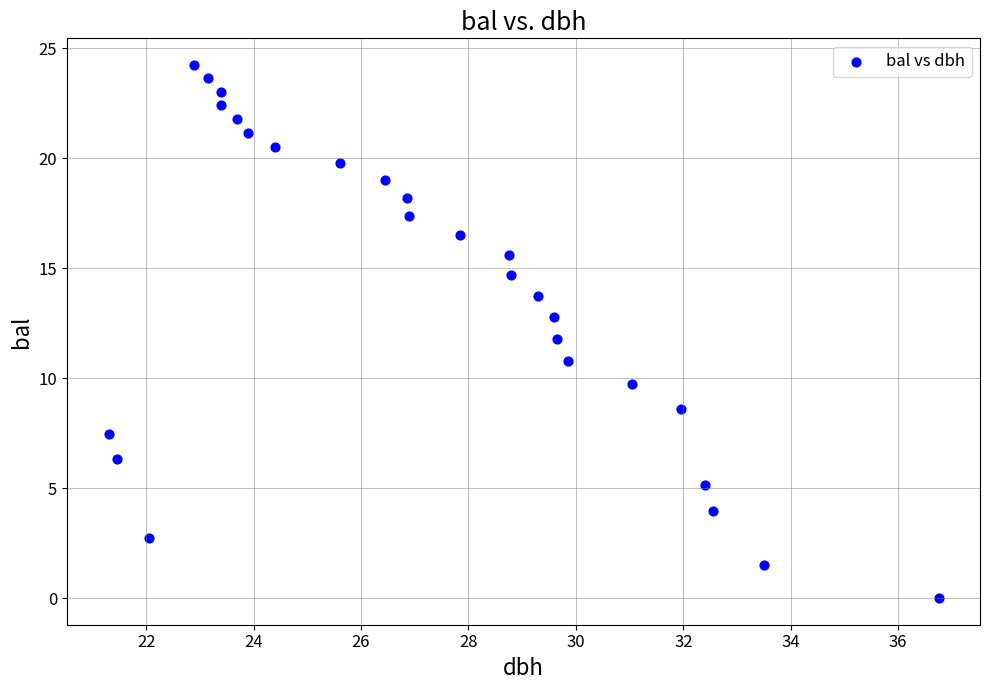

What is the range of X values (max minus min)?

15.4